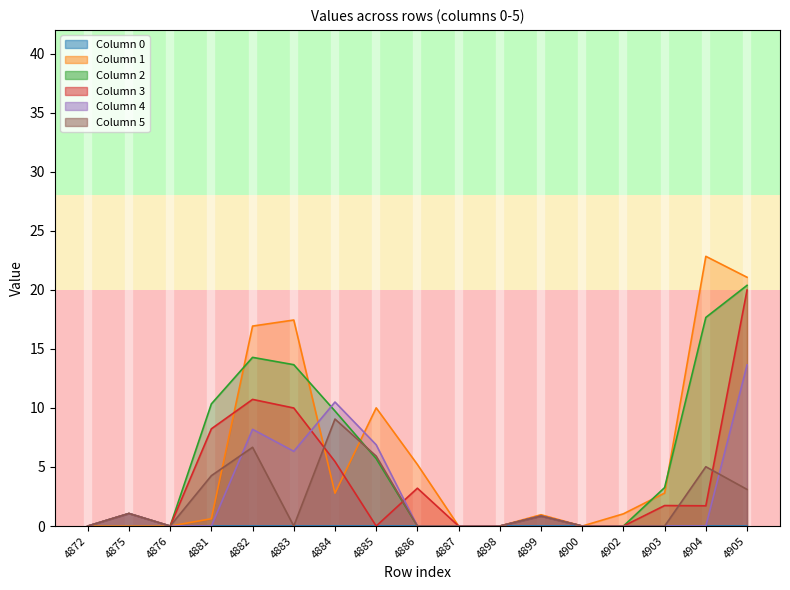

Reading left to right, transcribe all the data shown in this chart.

1: 4872=0.0	4875=0.0	4876=0.0	4881=0.6	4882=16.9	4883=17.4	4884=2.8	4885=10.0	4886=5.2	4887=0.0	4898=0.0	4899=1.0	4900=0.0	4902=1.0	4903=2.8	4904=22.8	4905=21.1
2: 4872=0.0	4875=1.1	4876=0.0	4881=10.3	4882=14.3	4883=13.7	4884=9.7	4885=5.7	4886=0.0	4887=0.0	4898=0.0	4899=0.8	4900=0.0	4902=0.0	4903=3.3	4904=17.7	4905=20.4
3: 4872=0.0	4875=1.1	4876=0.0	4881=8.2	4882=10.7	4883=10.0	4884=5.5	4885=0.0	4886=3.2	4887=0.0	4898=0.0	4899=0.8	4900=0.0	4902=0.0	4903=1.7	4904=1.7	4905=20.0
4: 4872=0.0	4875=1.1	4876=0.0	4881=0.0	4882=8.2	4883=6.3	4884=10.5	4885=6.9	4886=0.0	4887=0.0	4898=0.0	4899=0.8	4900=0.0	4902=0.0	4903=0.0	4904=0.0	4905=13.6
5: 4872=0.0	4875=1.1	4876=0.0	4881=4.3	4882=6.7	4883=0.0	4884=9.1	4885=5.9	4886=0.0	4887=0.0	4898=0.0	4899=0.8	4900=0.0	4902=0.0	4903=0.0	4904=5.0	4905=3.1